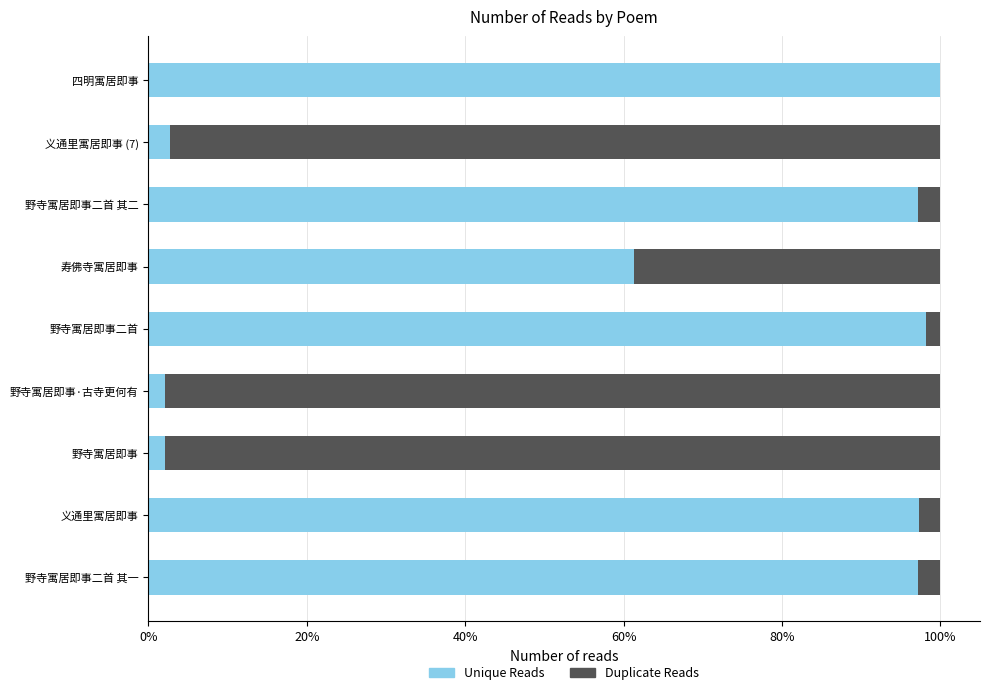

What are all the series names shown in the legend?

Unique Reads, Duplicate Reads